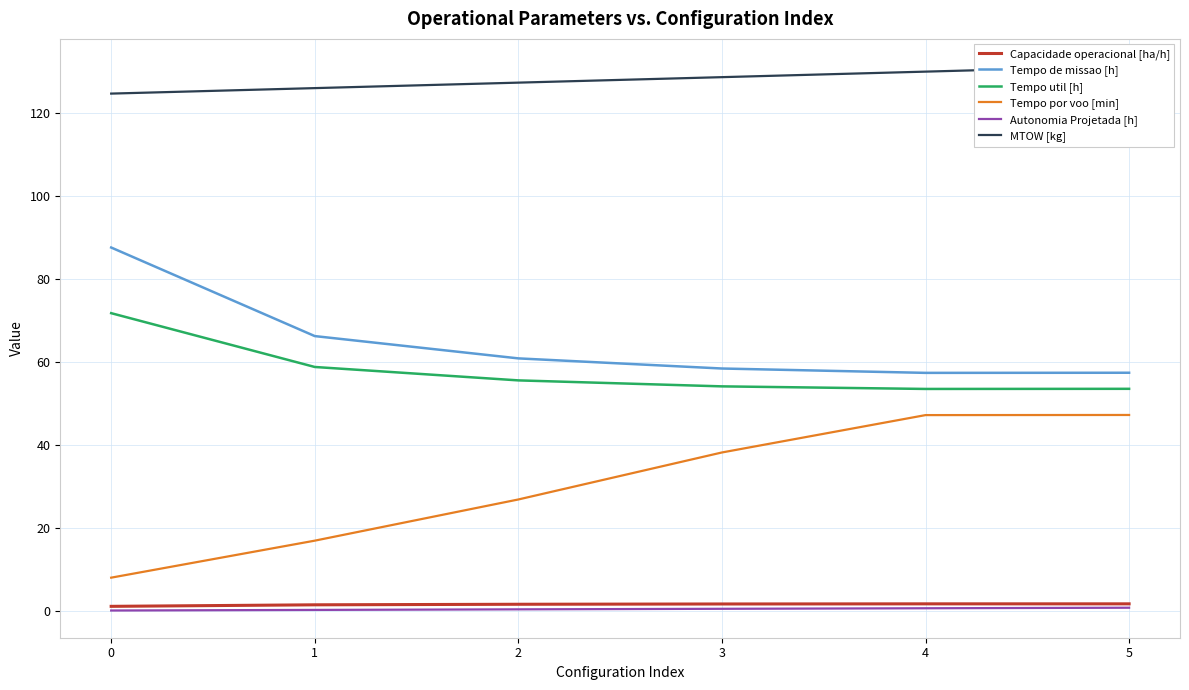

True or false: Tempo por voo [min] has a value of 10.7 at 1.

False